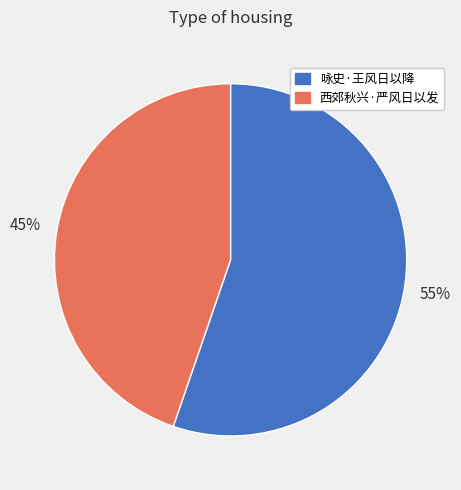

Which slice is the smallest?

西郊秋兴·严风日以发